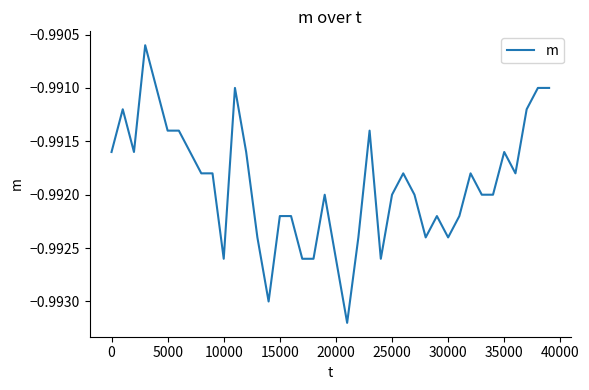

What is the value of the 39th point from the left?

-1.0